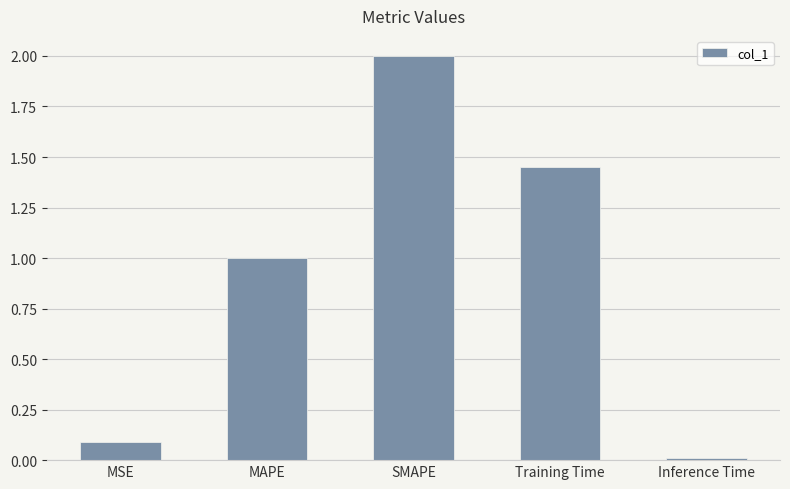

List the labels in order of value, largest first.

SMAPE, Training Time, MAPE, MSE, Inference Time